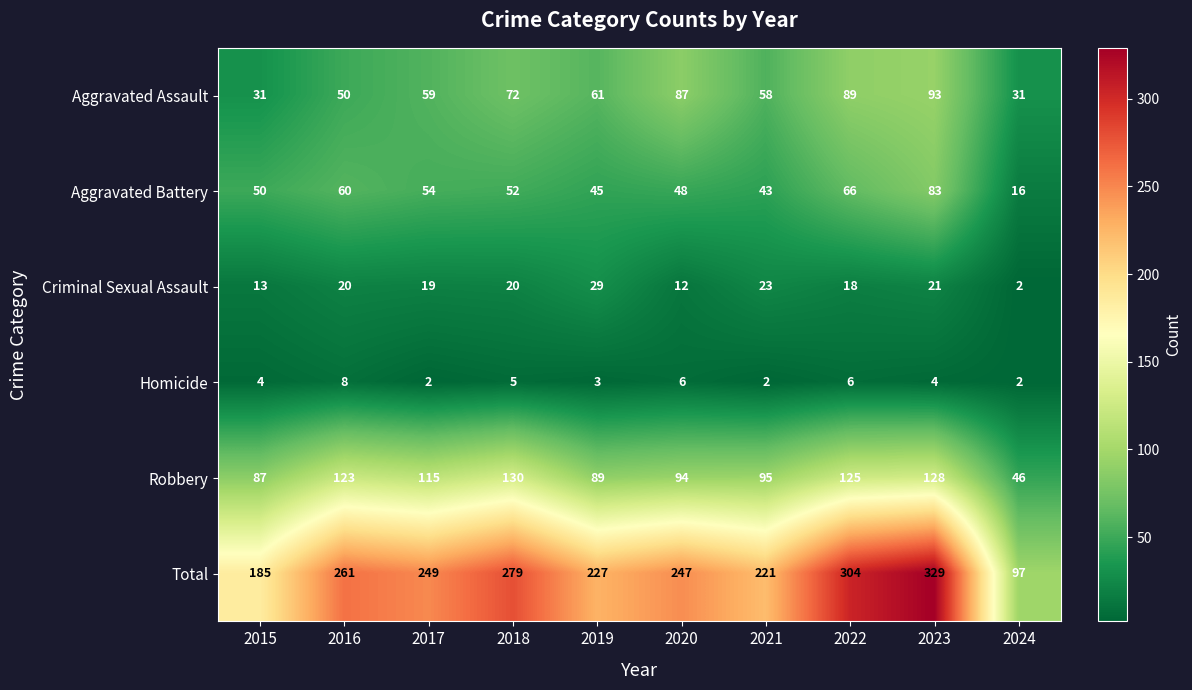

List the series in order of their peak value, highest first.

Total, Robbery, Aggravated Assault, Aggravated Battery, Criminal Sexual Assault, Homicide